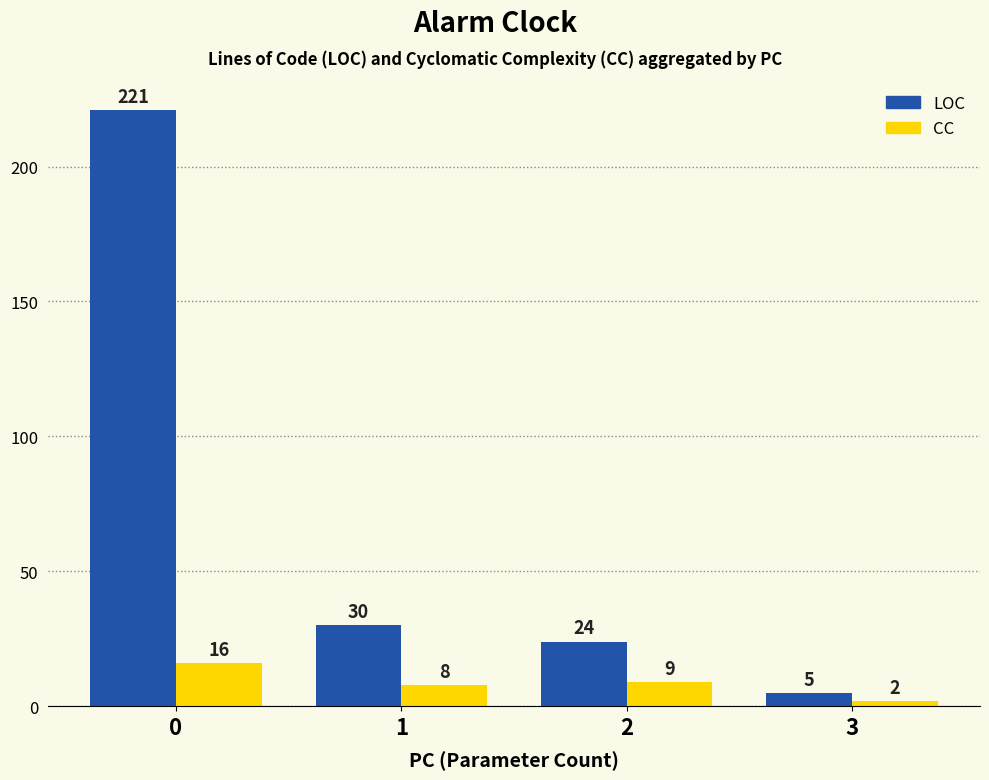

Reading left to right, transcribe all the data shown in this chart.

LOC: 221	30	24	5
CC: 16	8	9	2